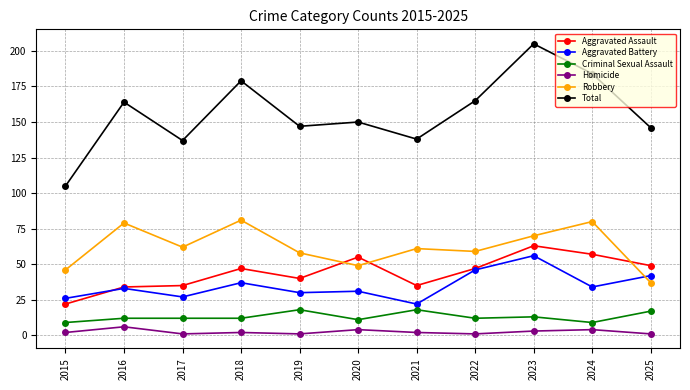

What is the minimum value for Criminal Sexual Assault?

9